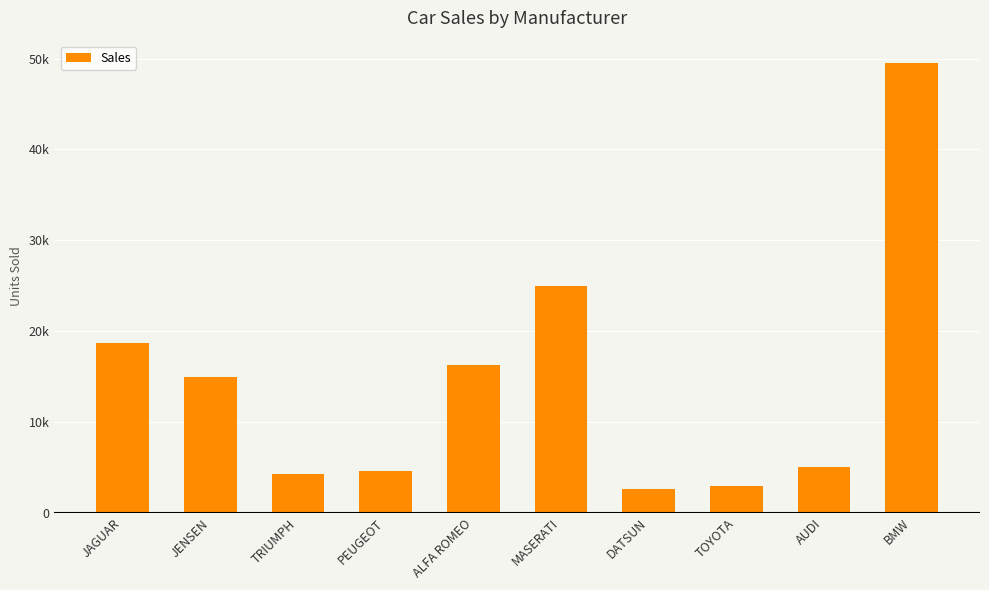

What is the difference between the values at AUDI and TRIUMPH?

771